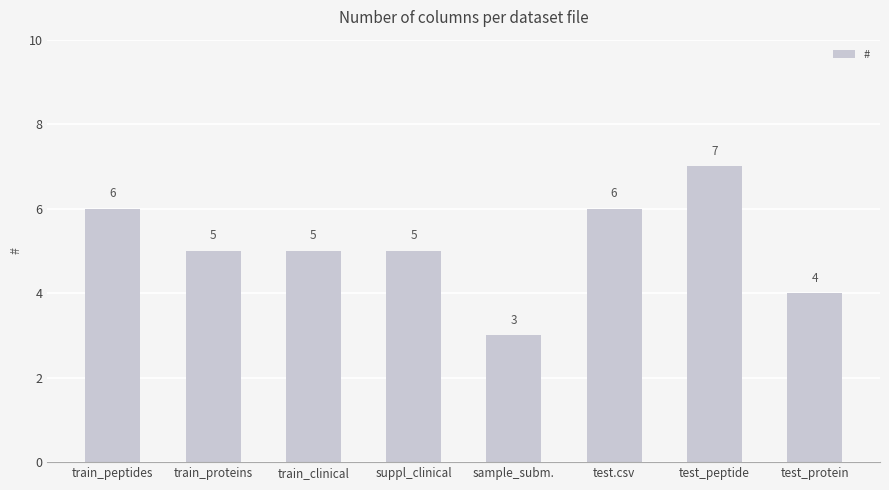

Where does the data first go above 5?

train_peptides